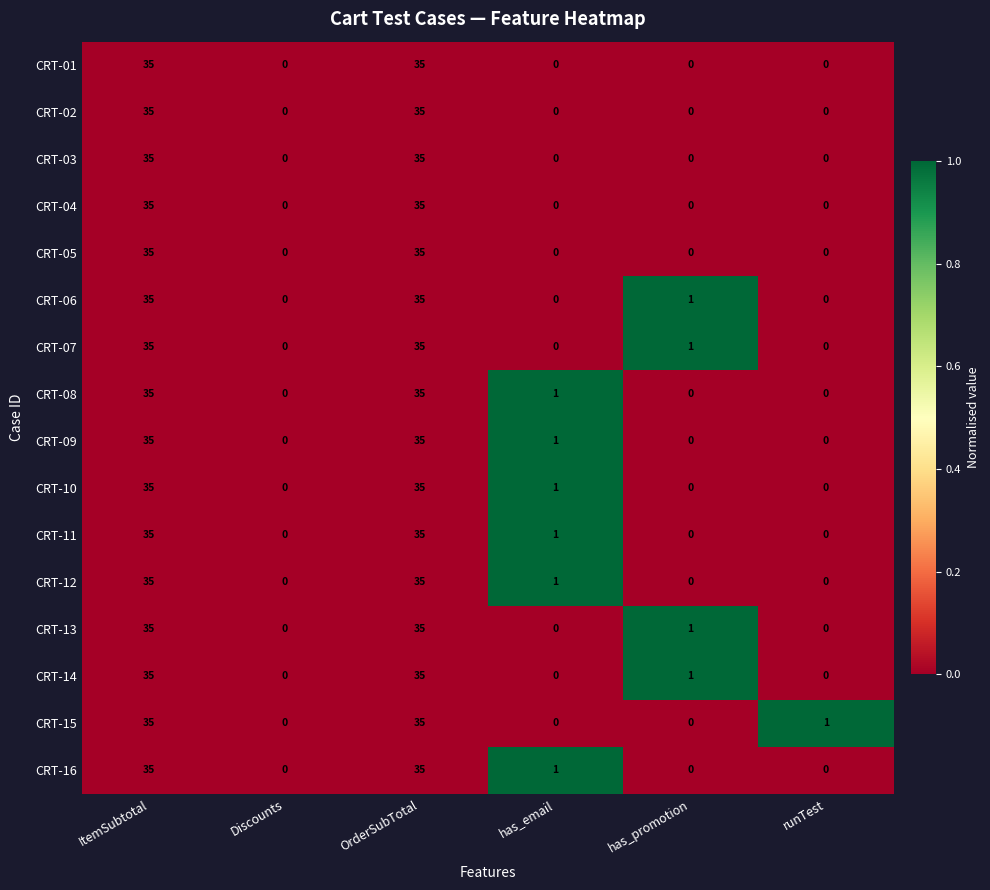

What is the total value across all series at has_promotion?

4